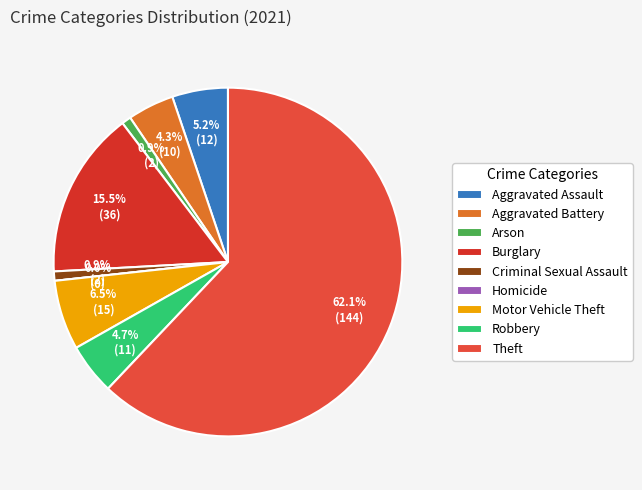

Which category has the smallest portion of the pie?

Homicide